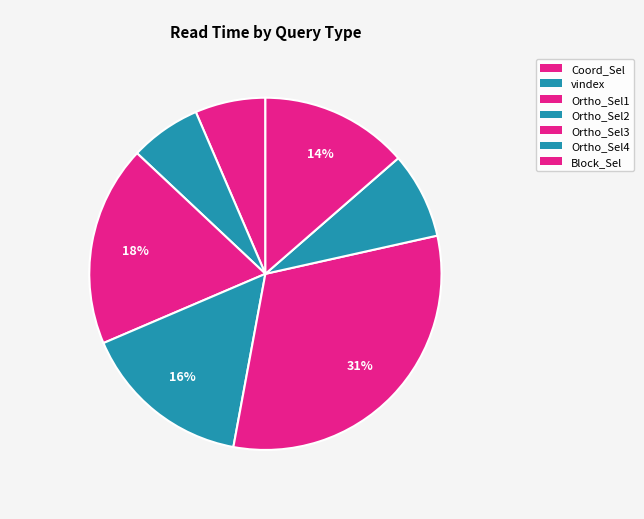

How many segments does this pie chart have?

7